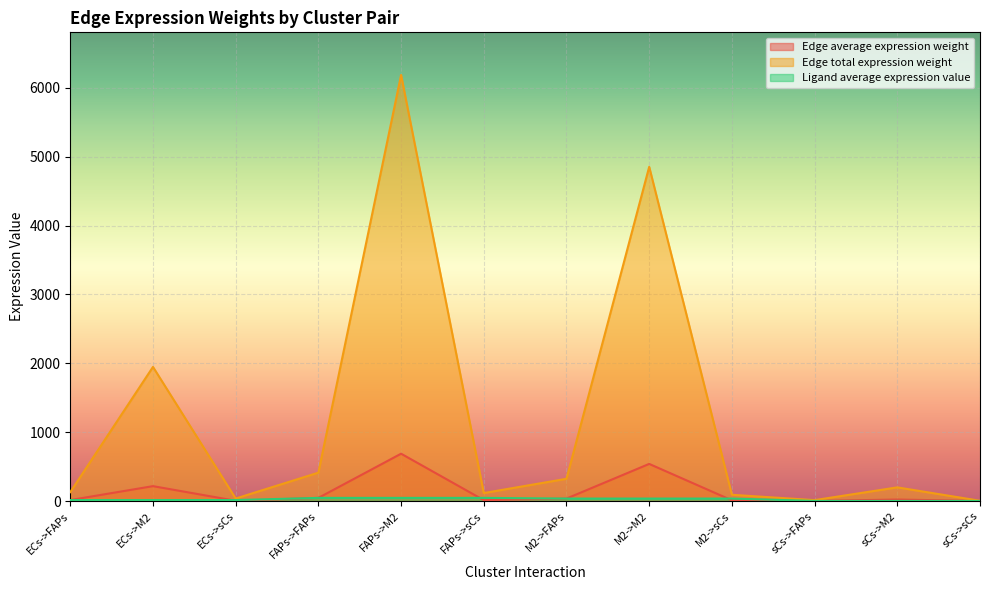

Which has a higher value, sCs->sCs or FAPs->sCs?

FAPs->sCs